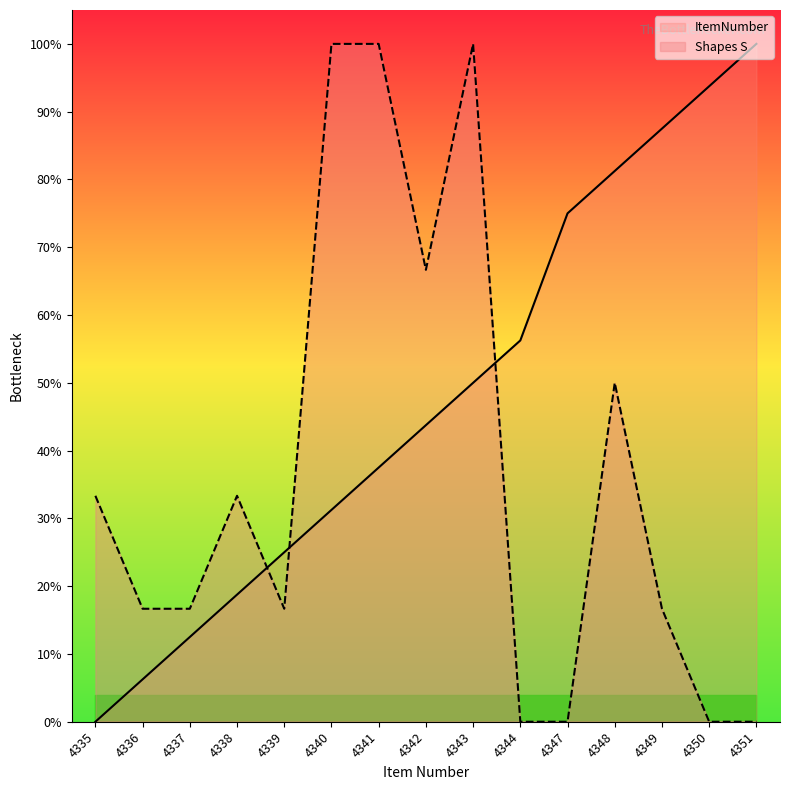

True or false: ItemNumber has a value of 81.2 at 4348.

True